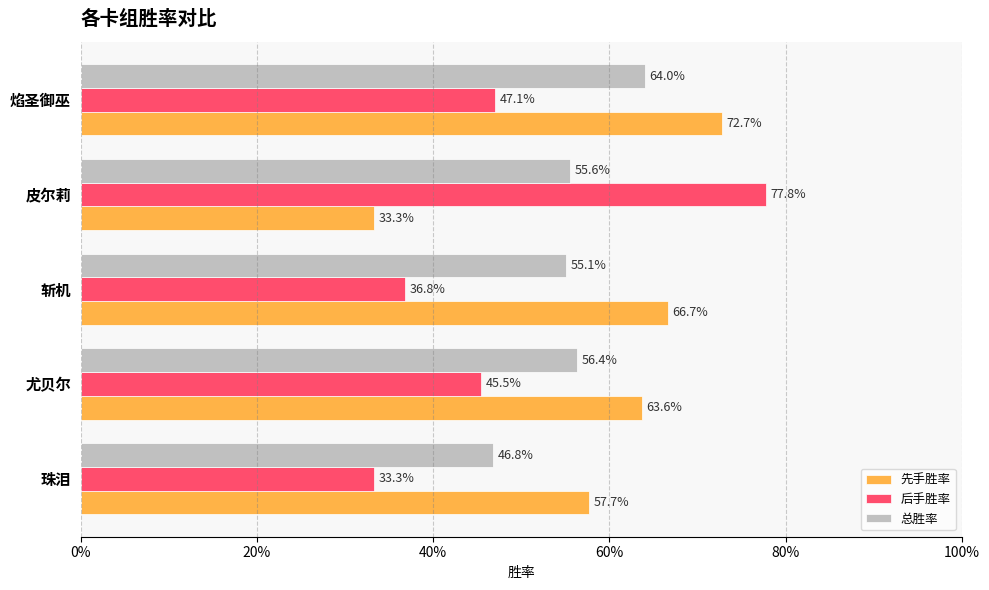

Which series has the largest range (max minus min)?

后手胜率